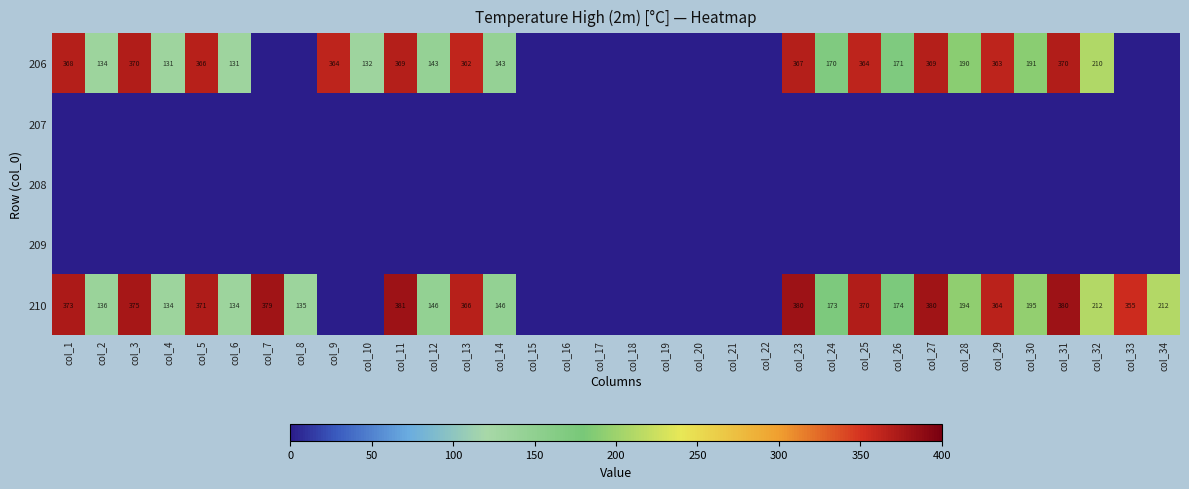

Is it true that 210 equals 380 at col_27?

True